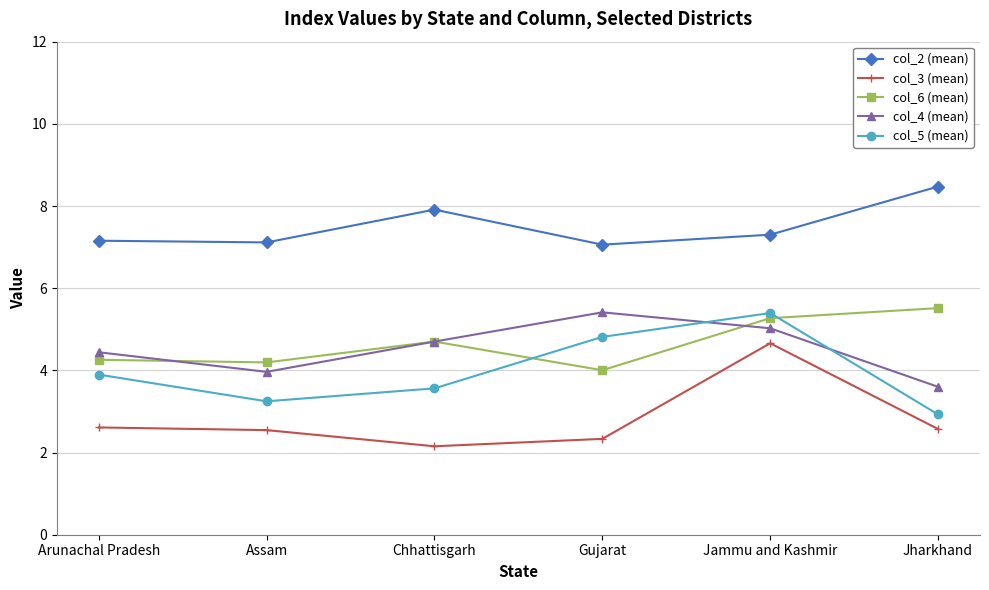

What is the difference between the highest and lowest values at Jharkhand?

5.9